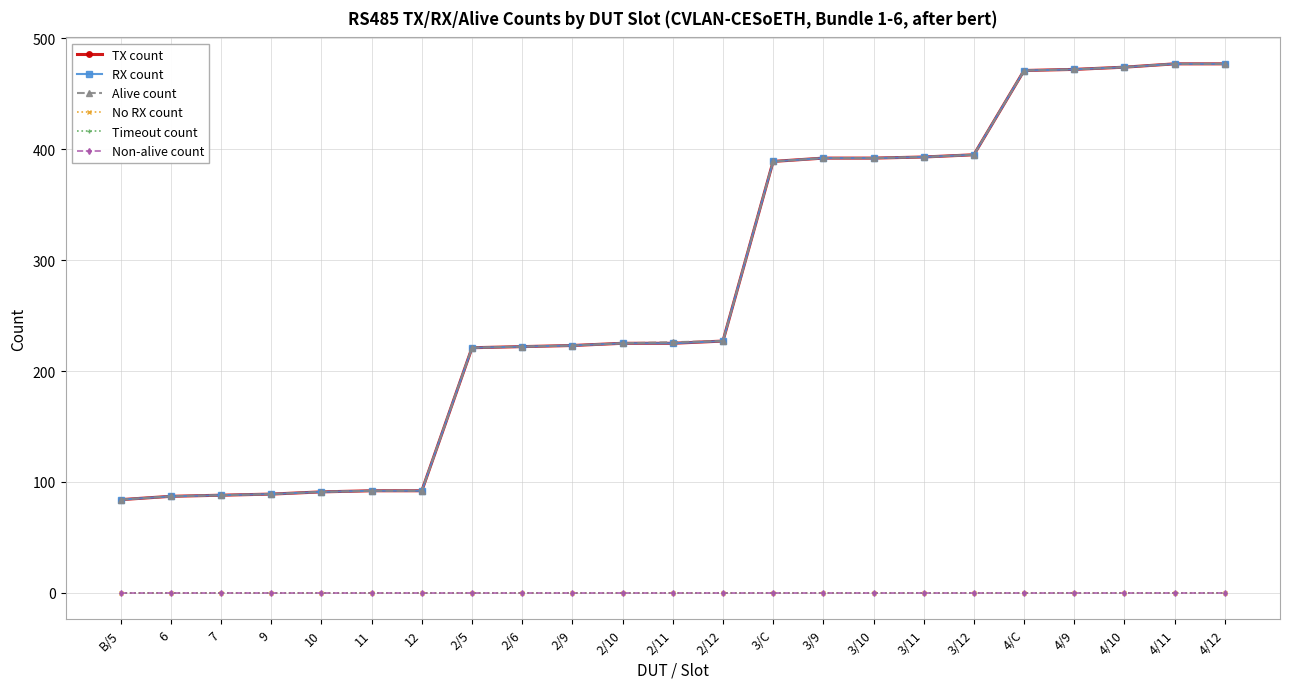

Is this an area chart (filled region under the line)?

No